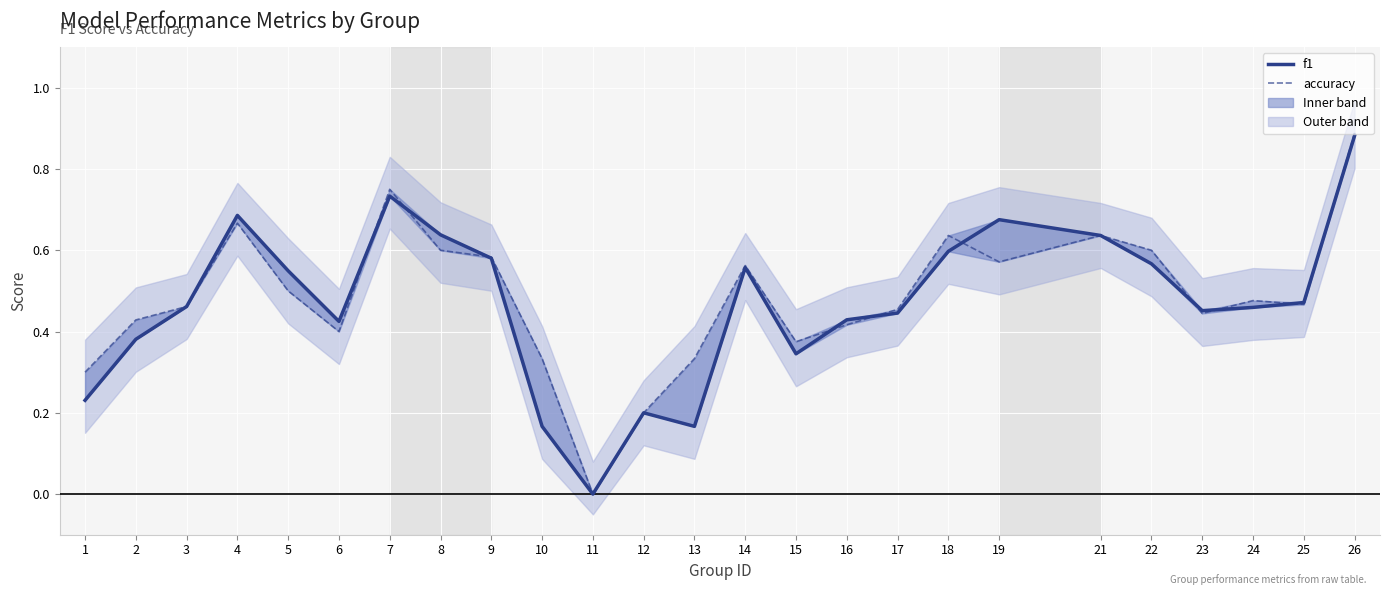

True or false: accuracy has a value of 0.6 at 18.

True